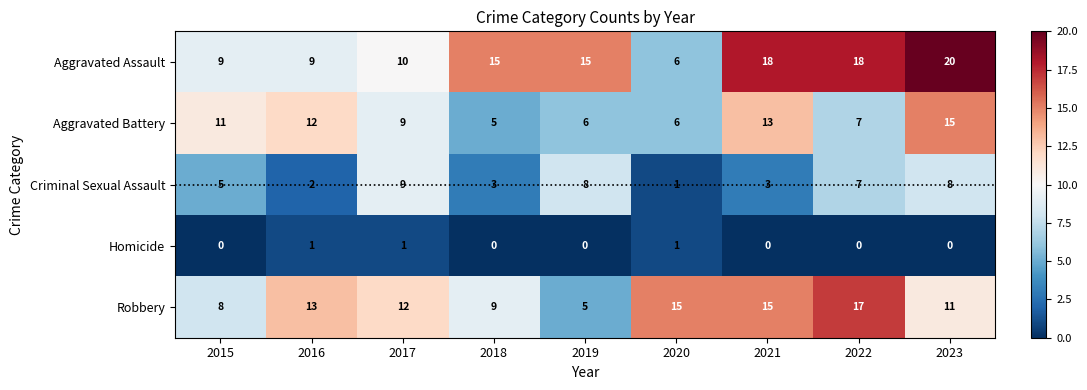

Is it true that Criminal Sexual Assault equals 1 at 2020?

True